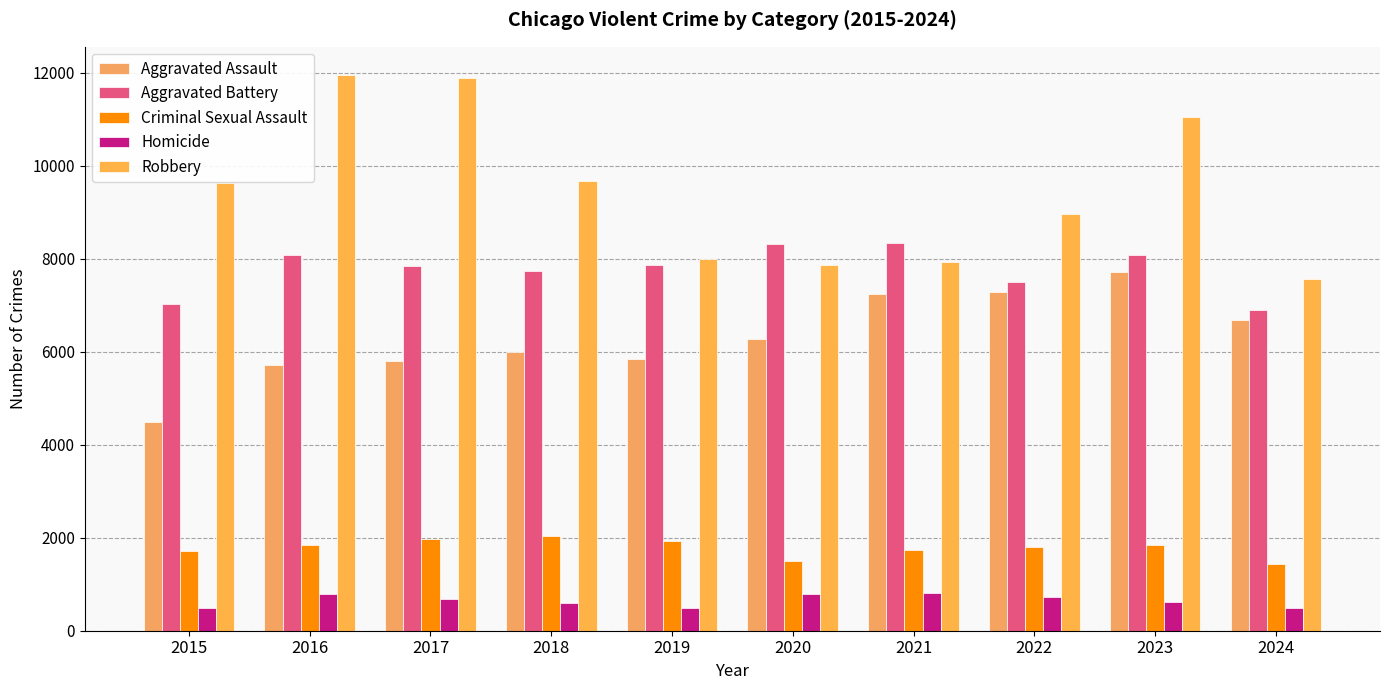

The Aggravated Assault series shows 6265 at 2020. True or false?

True